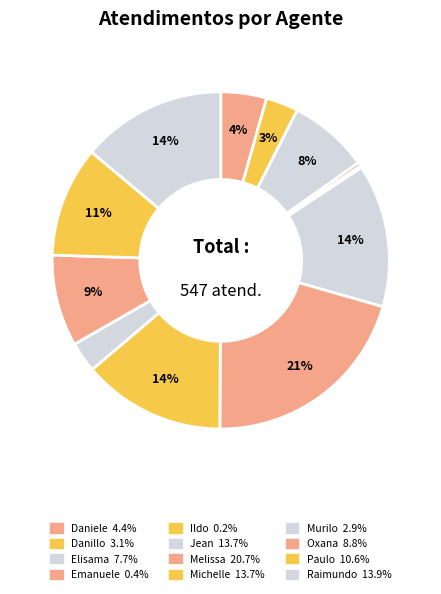

Count the number of slices in the pie.

12